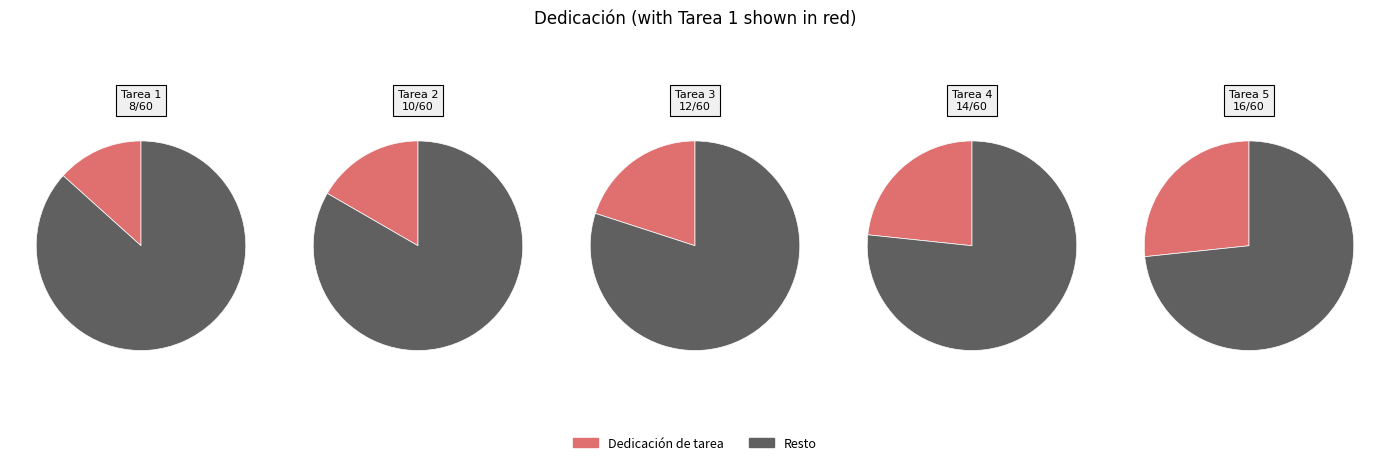

What is the change in value from Tarea 1 to Tarea 3?

+4